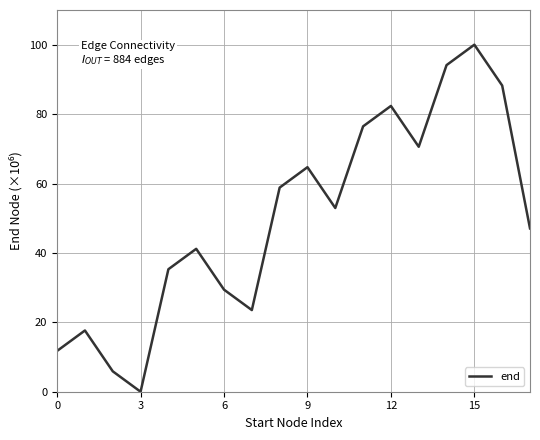

What is the greatest value displayed?

100.0